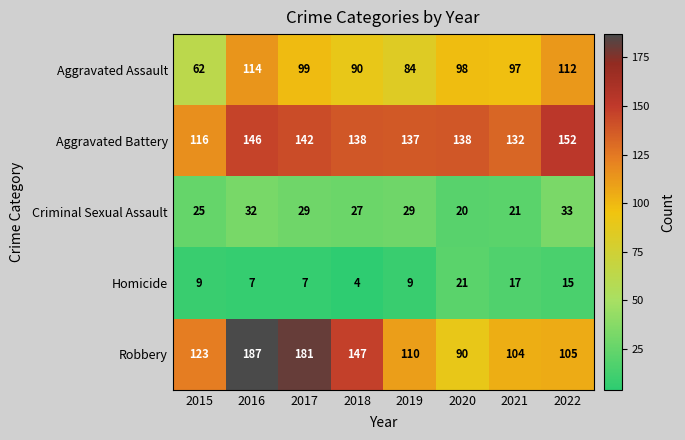

What is the sum of the Criminal Sexual Assault values at 2022 and 2015?

58